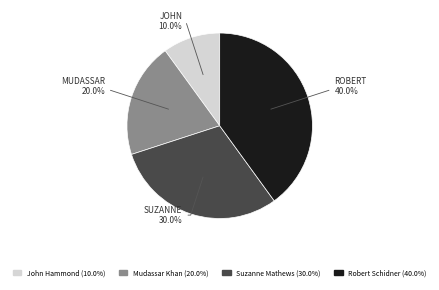

Which category has the smallest portion of the pie?

John Hammond